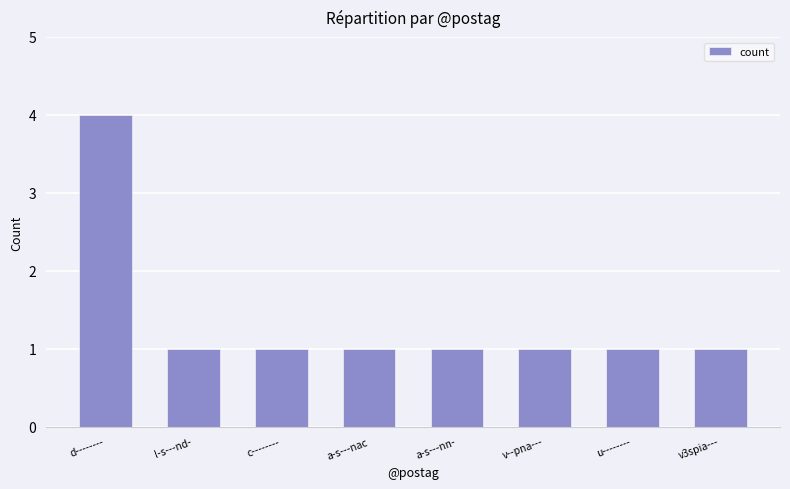

What is the label of the 6th bar from the right?

c--------